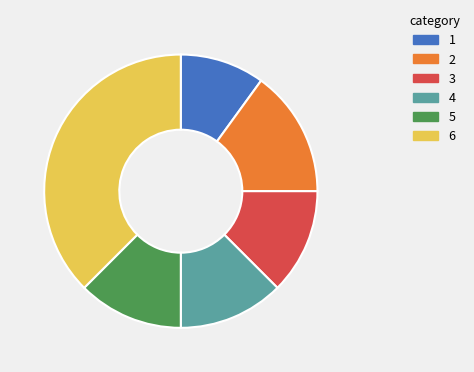

Does any single category account for the majority?

No